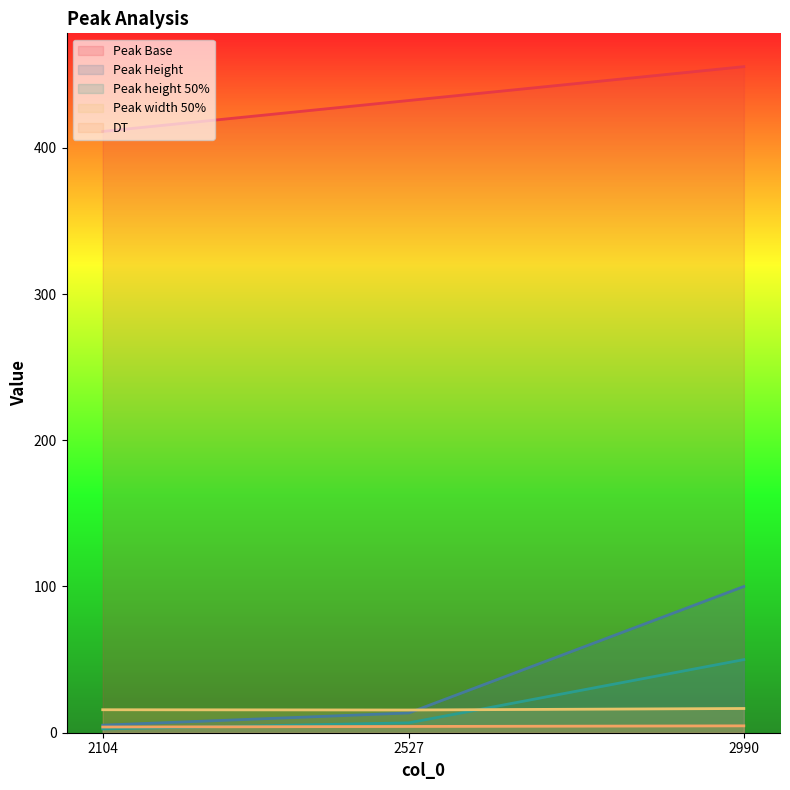

Which series changed the most between 2527 and 2990?

Peak Height